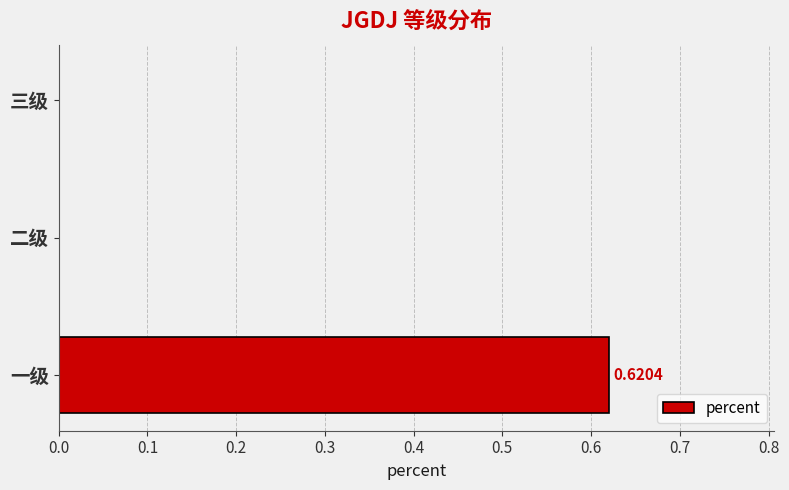

Which has a higher value, 三级 or 一级?

一级